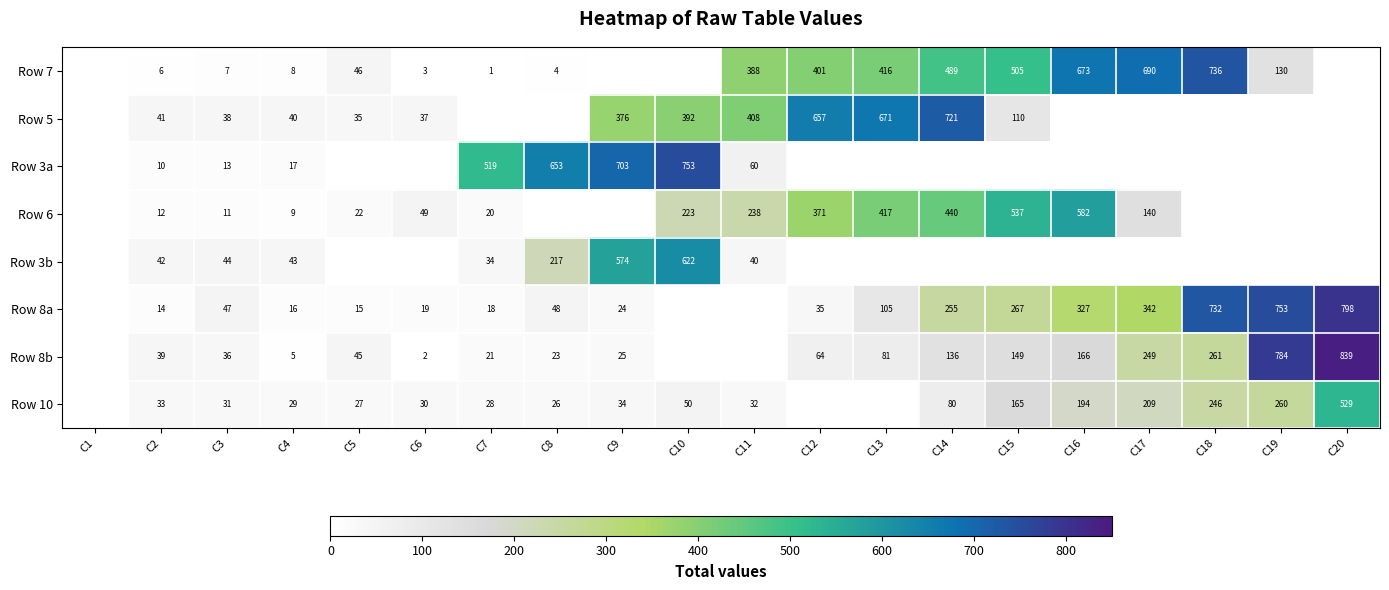

At C4, list the series in order from smallest to largest.

Row 8b, Row 7, Row 6, Row 8a, Row 3a, Row 10, Row 5, Row 3b